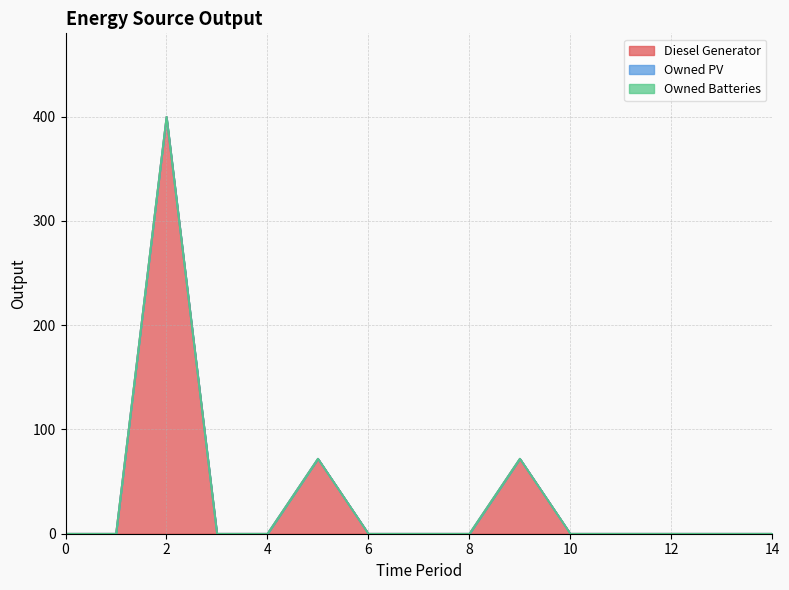

At which label is Diesel Generator closest to 200?

5